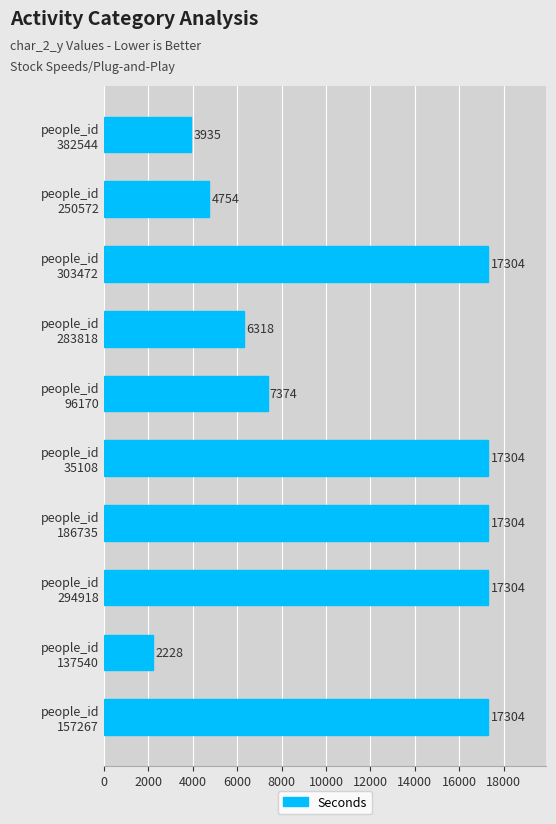

What is the smallest value displayed?

2228